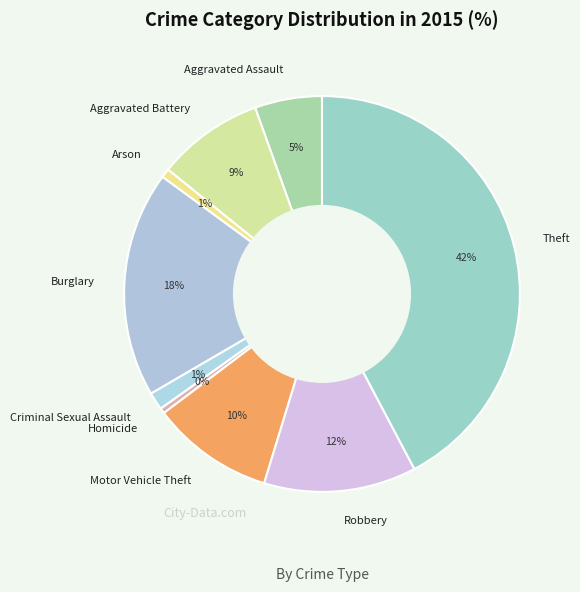

Which category has the biggest portion of the pie?

Theft